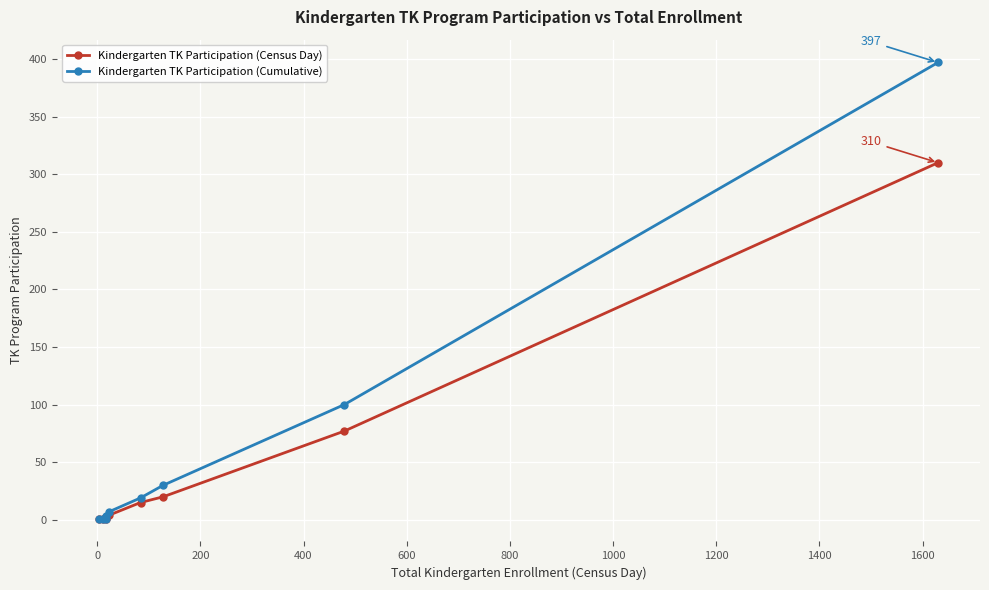

Which series has the widest spread of values?

Kindergarten TK Participation (Cumulative)